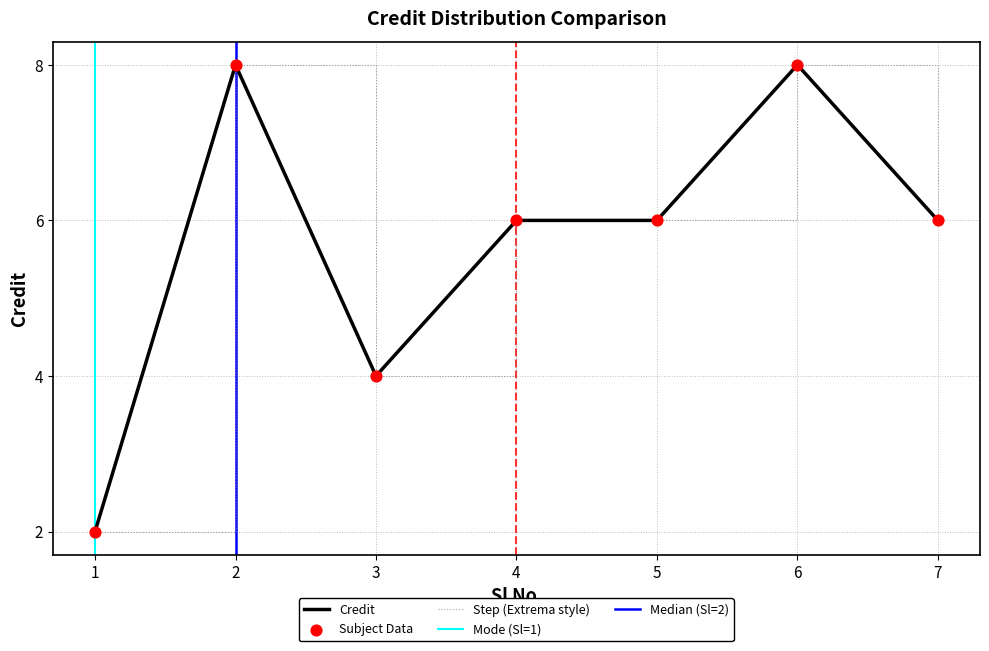

Between 5 and 2, which is larger?

2